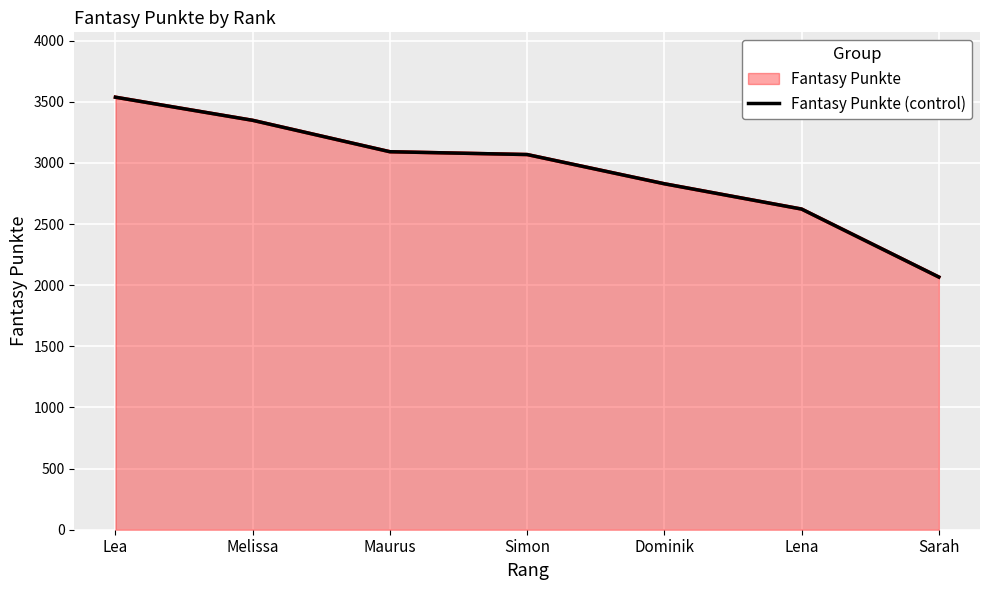

Reading left to right, list all the values displayed in this chart.

Lea=3538	Melissa=3349	Maurus=3092	Simon=3069	Dominik=2830	Lena=2623	Sarah=2067